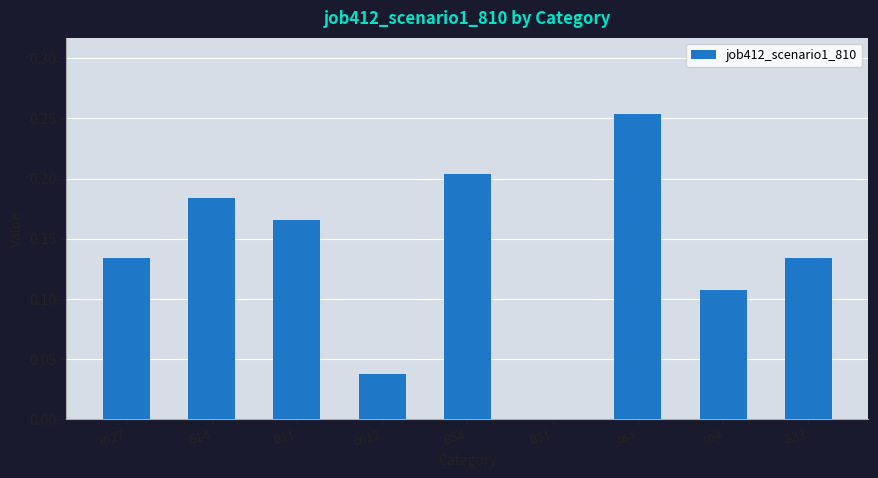

What is the sum of all values?

1.2